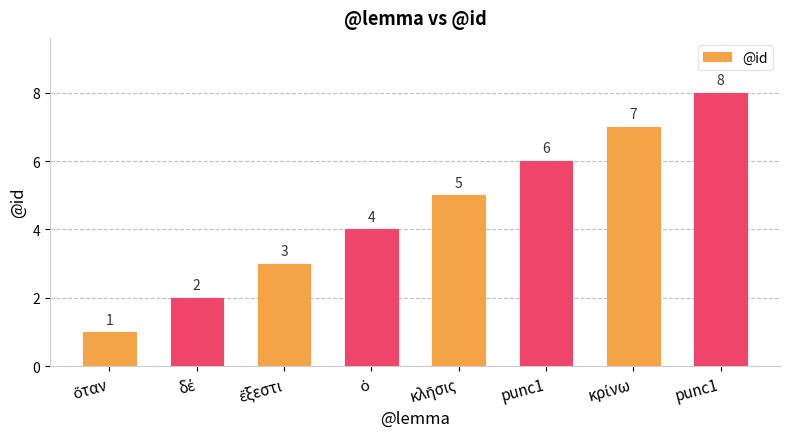

Rank the categories by value from lowest to highest.

ὅταν, δέ, ἔξεστι, ὁ, κλῆσις, punc1, κρίνω, punc1